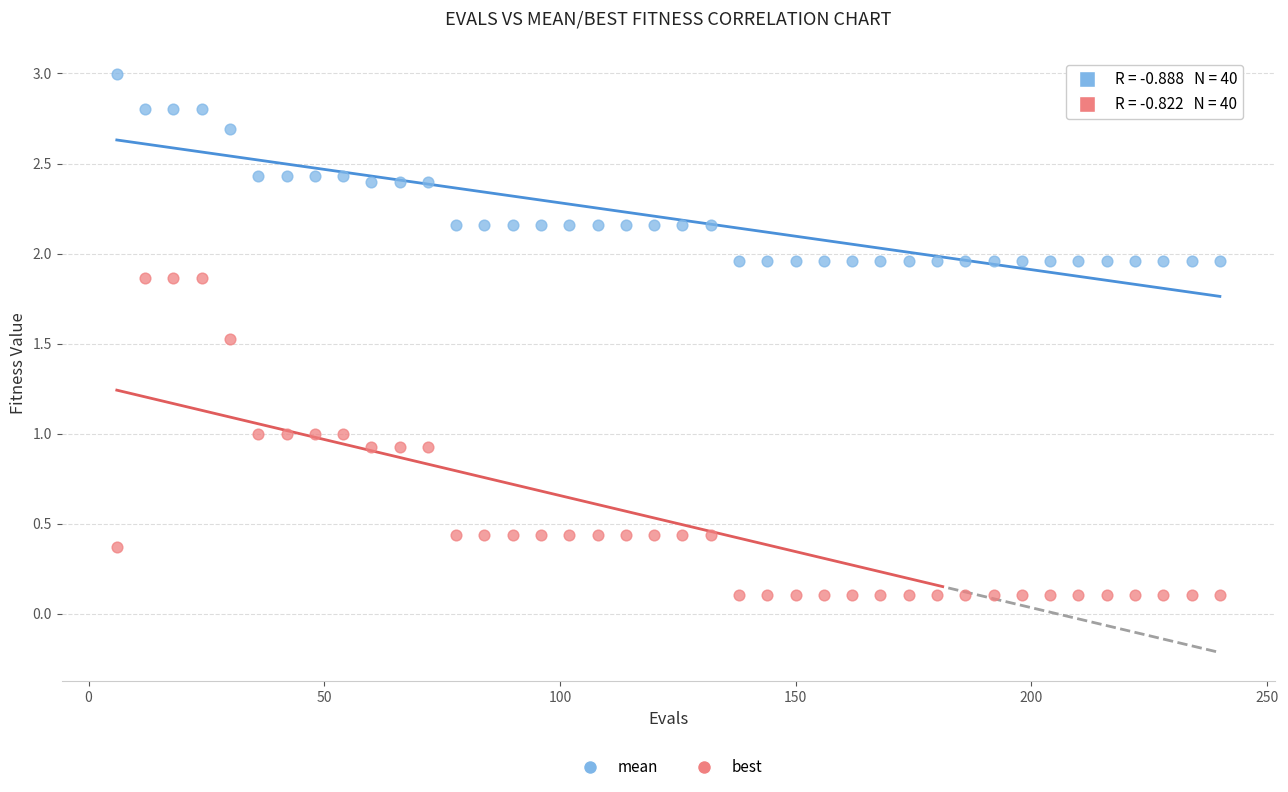

Across all data points, what is the range of Y values (max minus min)?

2.9